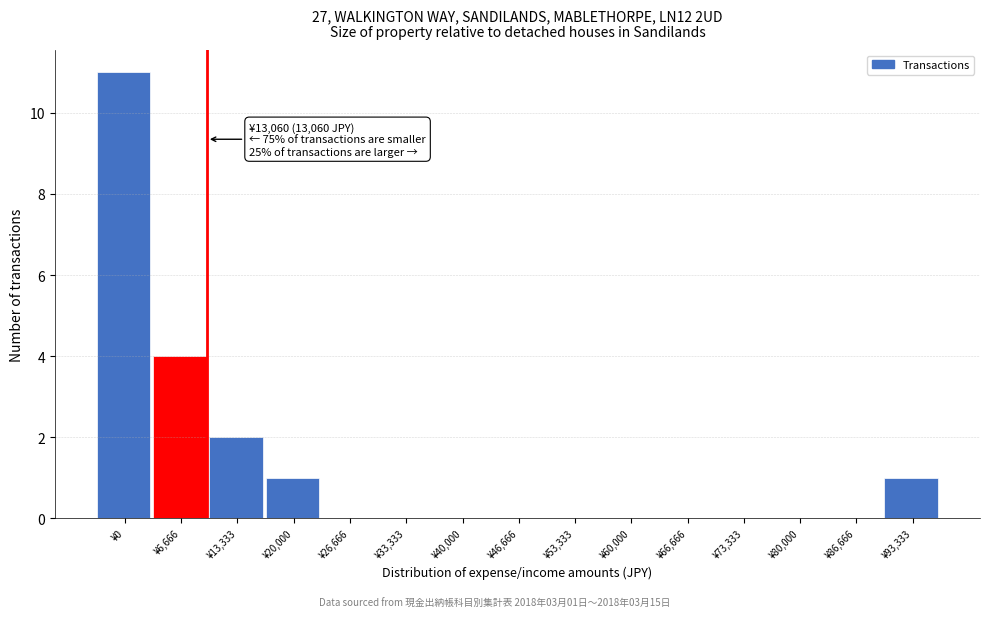

Reading left to right, what are all the values shown in this chart?

¥0=11	¥6,666=4	¥13,333=2	¥20,000=1	¥26,666=0	¥33,333=0	¥40,000=0	¥46,666=0	¥53,333=0	¥60,000=0	¥66,666=0	¥73,333=0	¥80,000=0	¥86,666=0	¥93,333=1